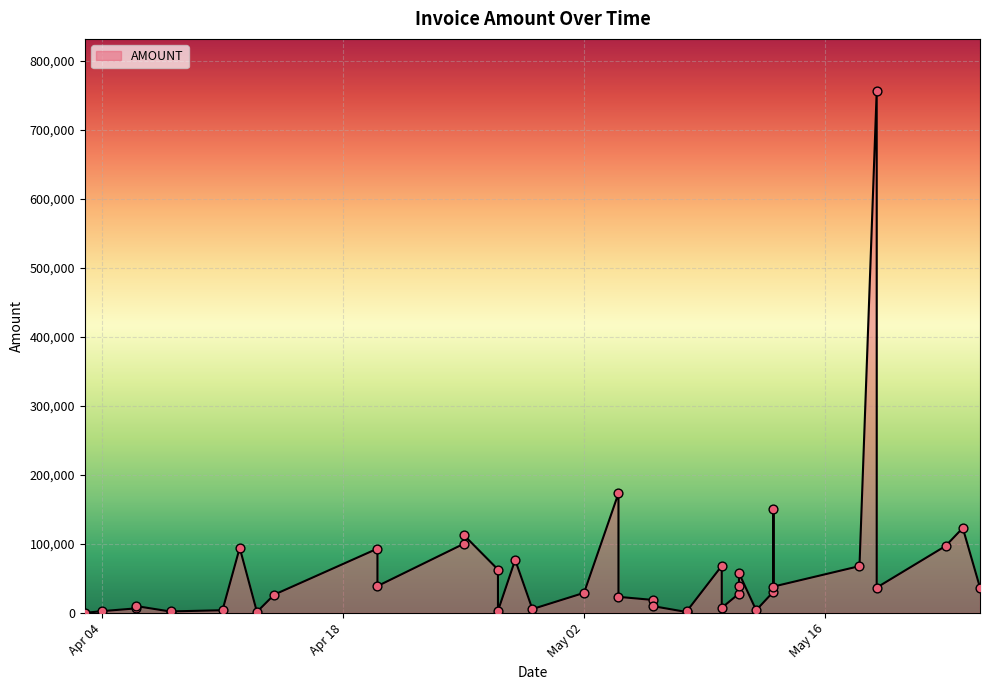

What is the change in value from 2023-05-10 to 2023-05-13?

-37453.0